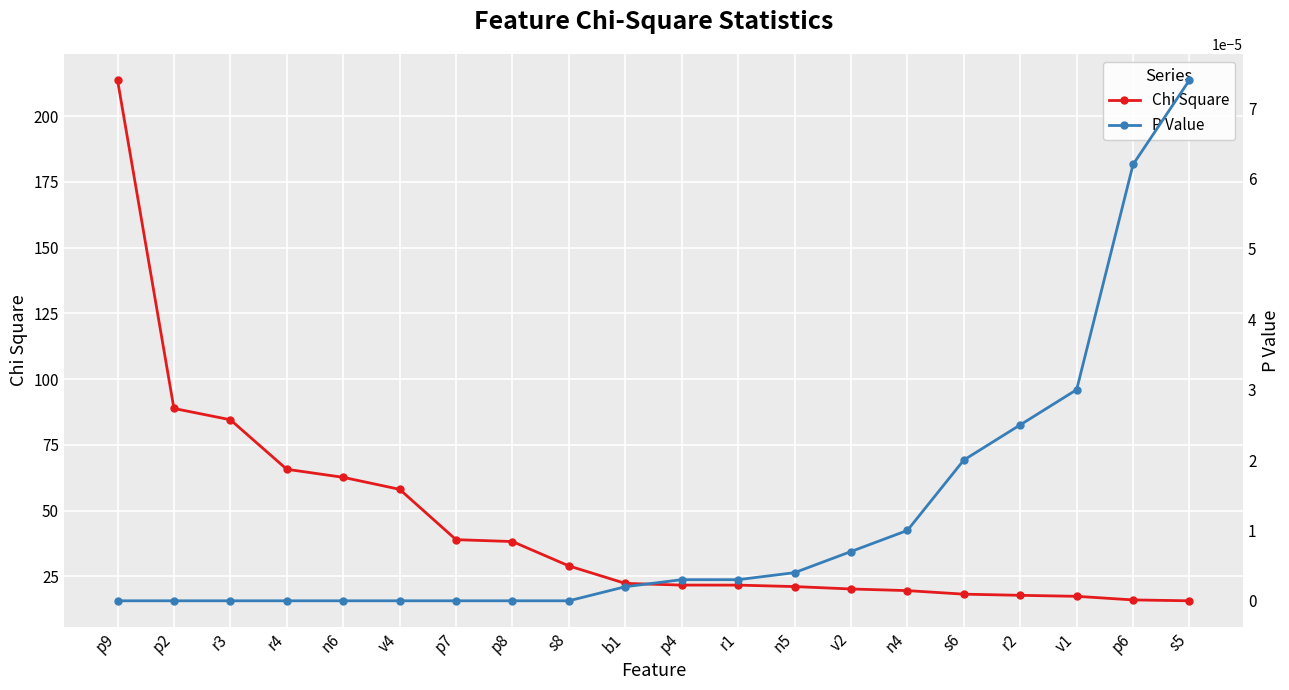

Is it true that Chi Square equals 65.7 at r4?

True